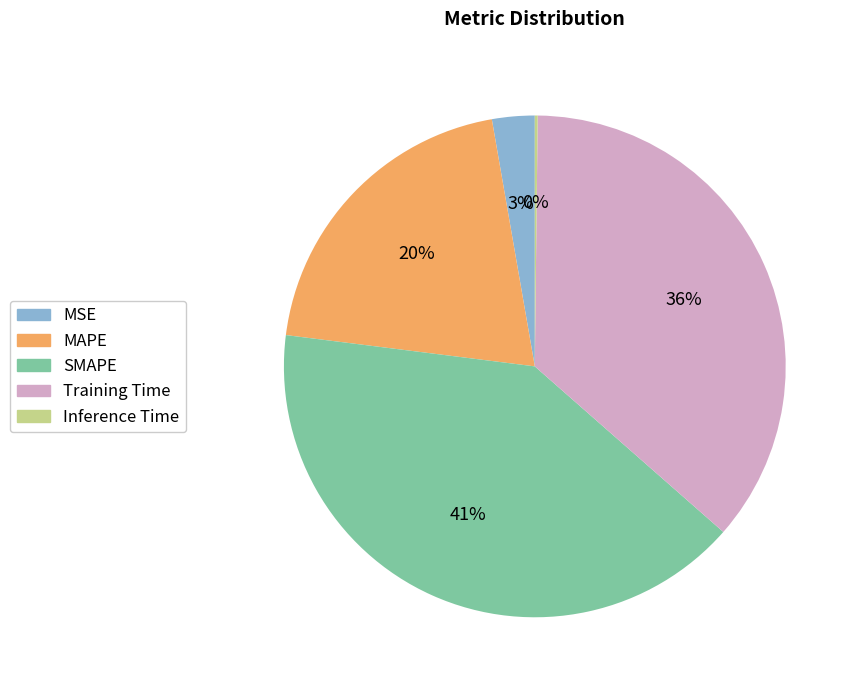

Does SMAPE account for over 50% of the chart?

No